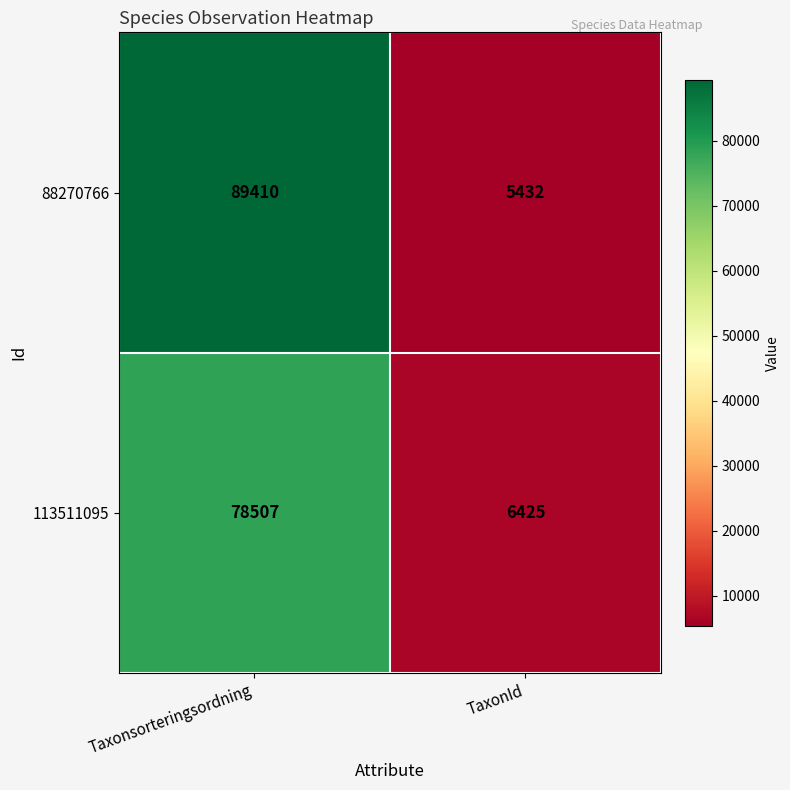

What value does the 113511095 series have at Taxonsorteringsordning, to the nearest 10?

78510